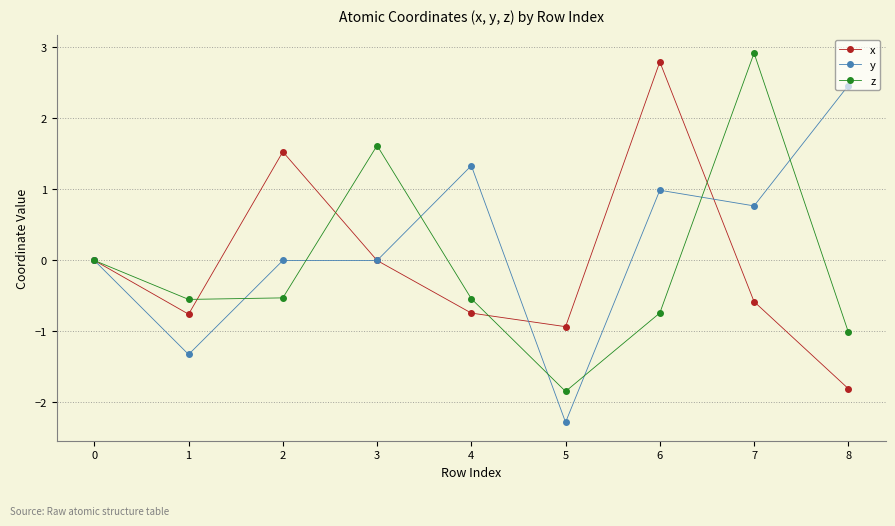

Where is the first local maximum for x?

2